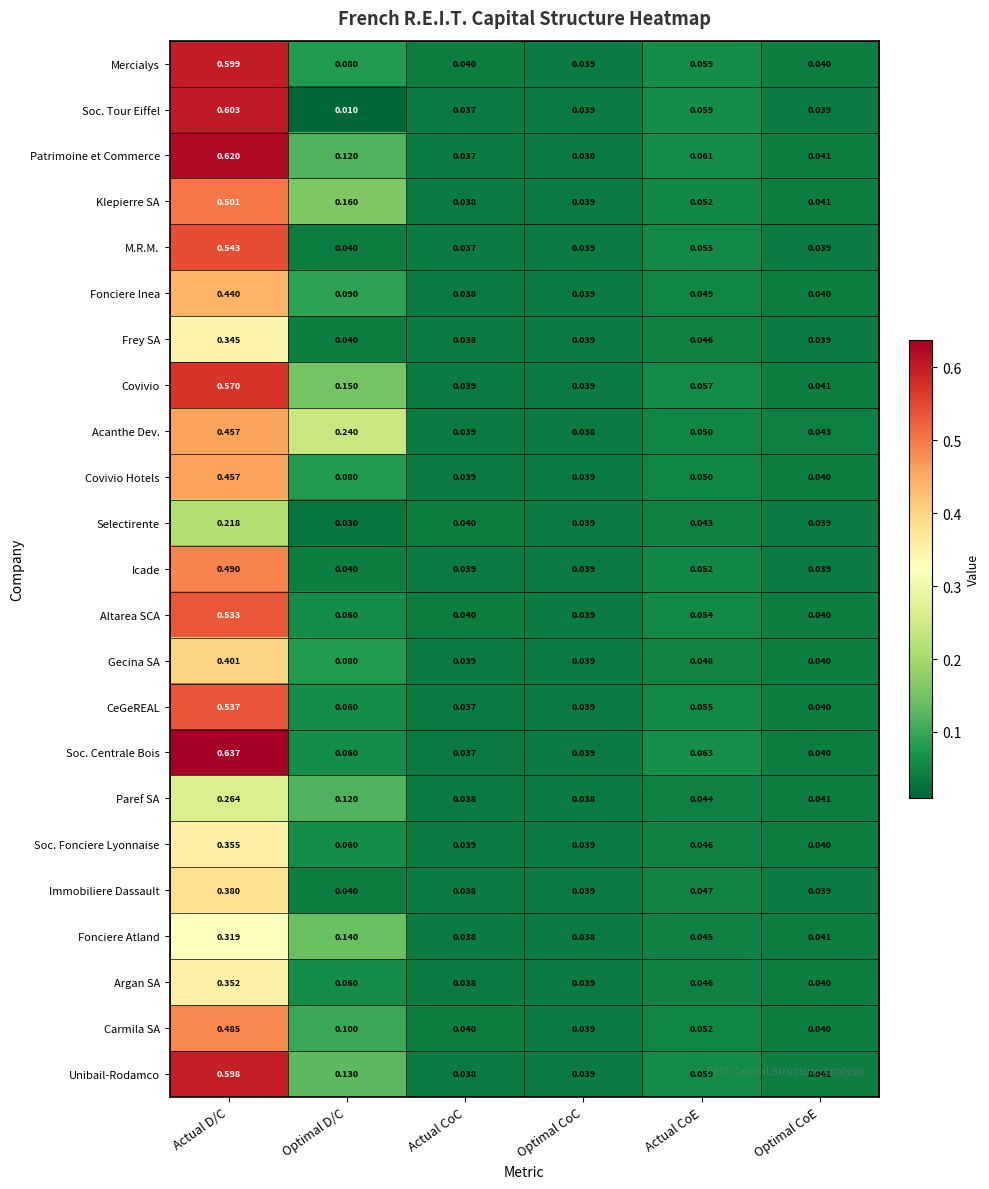

Which series has the largest range (max minus min)?

Soc. Centrale Bois